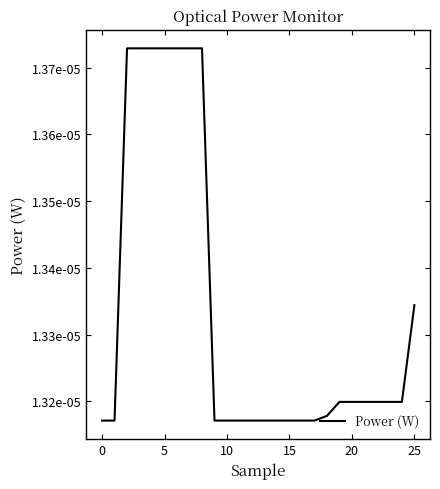

True or false: there are more than 2 points higher than both neighbors.

False